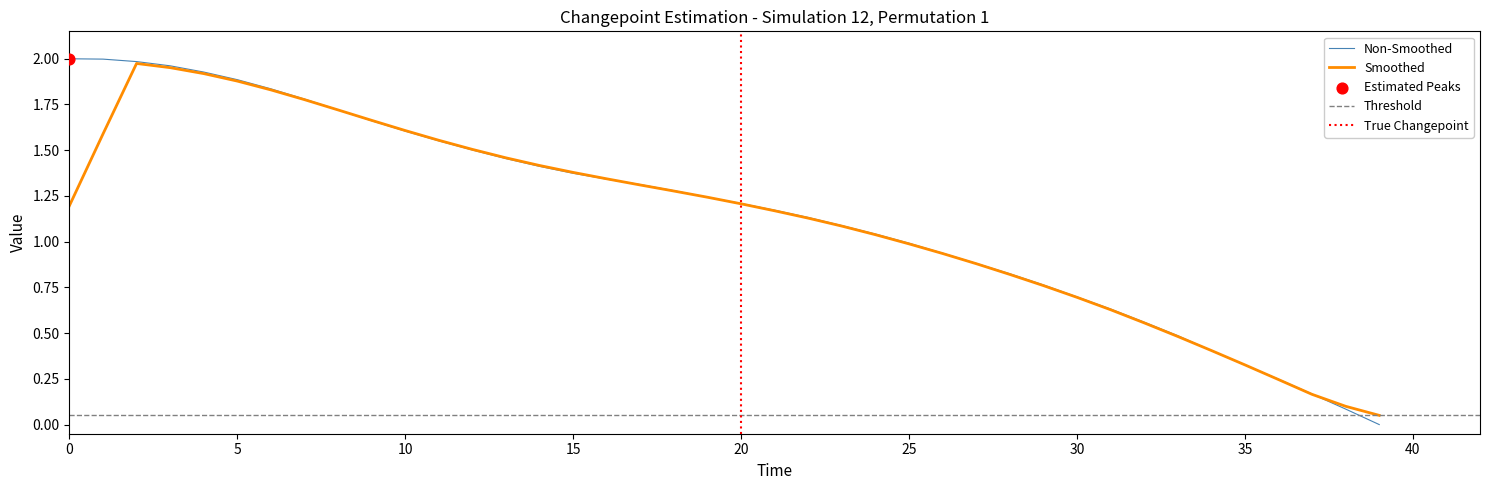

The value of Smoothed at 20 is 0.3. True or false?

False